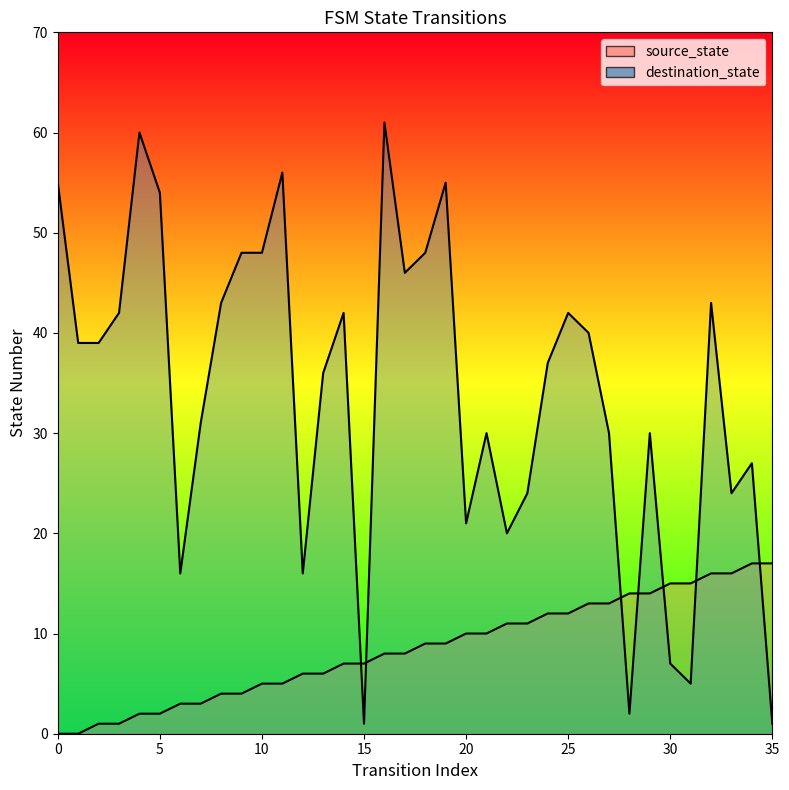

What is the total value across all series at 13?

42